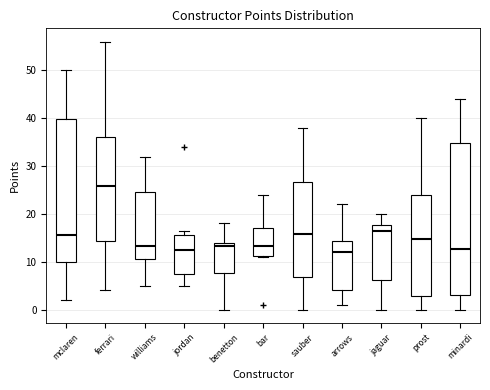

Which box has the highest median line?

ferrari